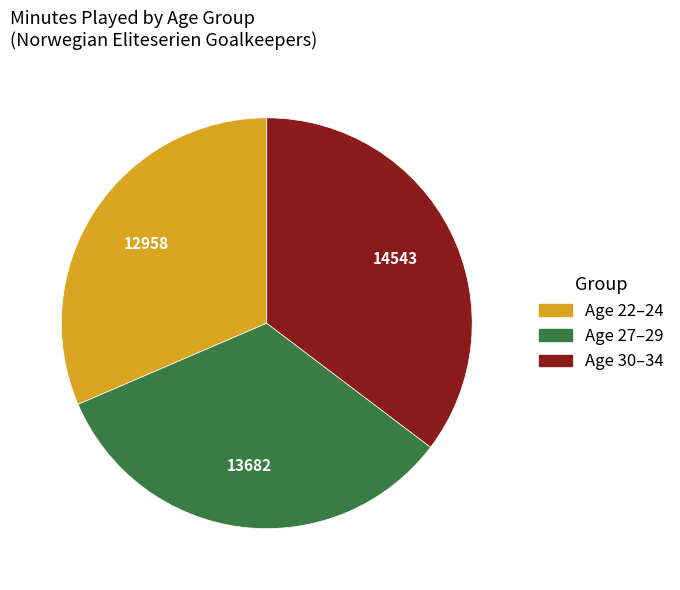

Is there a majority slice in this chart?

No